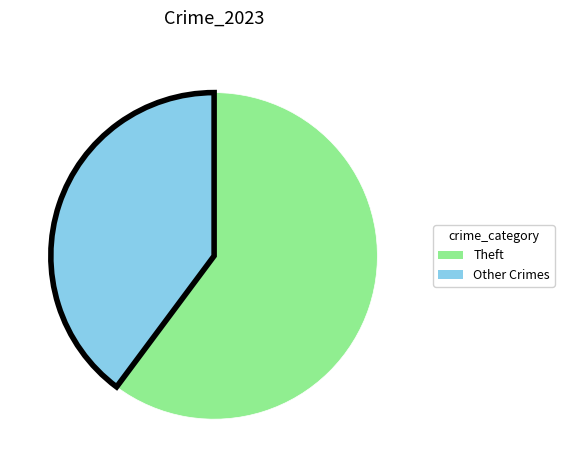

Is it true that Theft is 60% of the pie?

True